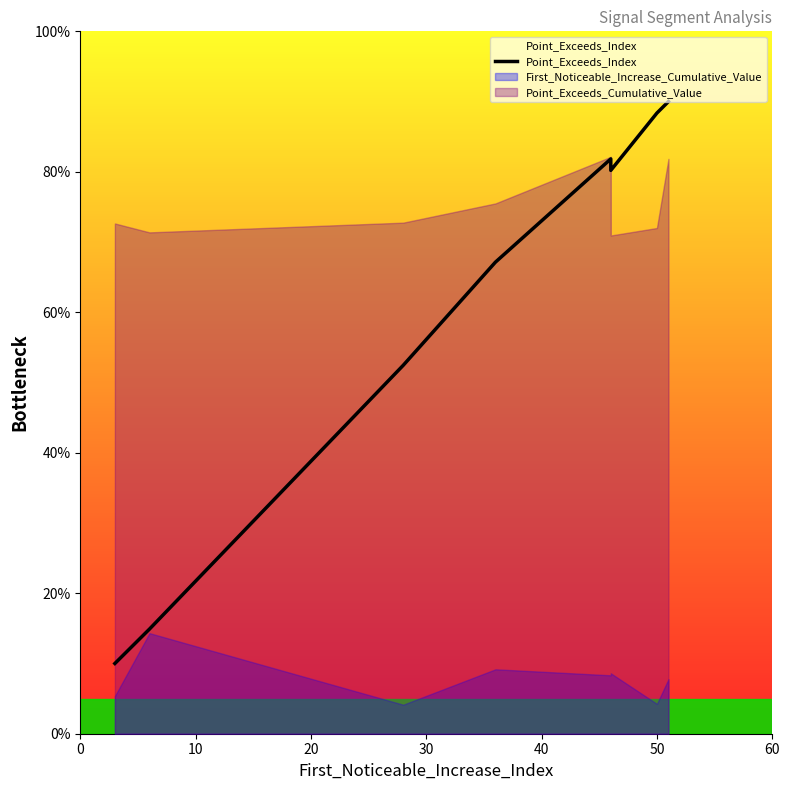

What is the change in value from 0 to 30?

+57.1